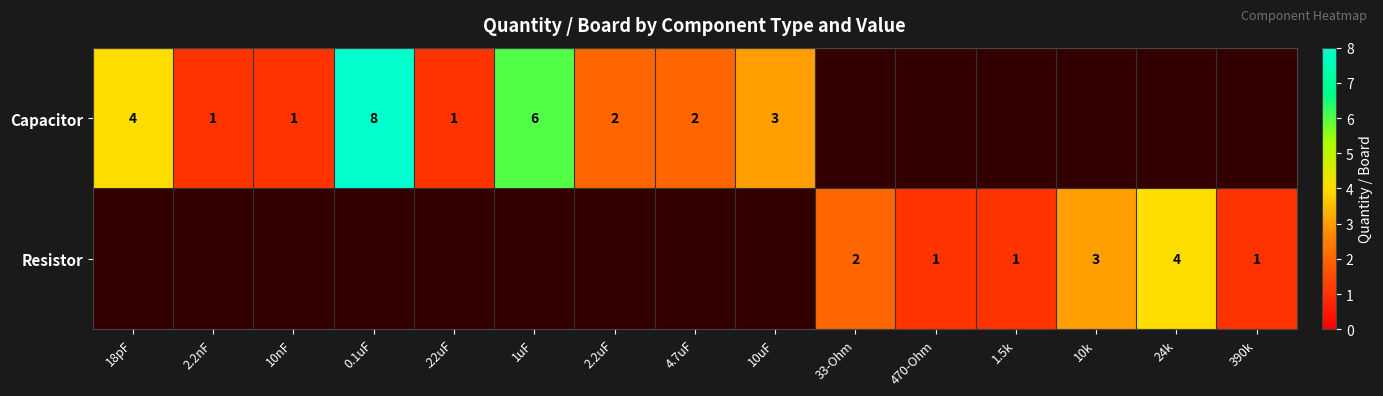

Is it true that Resistor equals 2 at 1.5k?

False